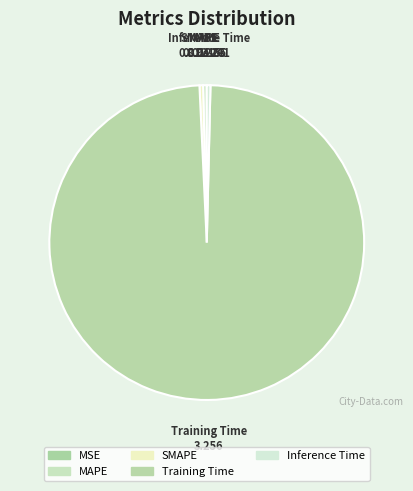

How many slices are in this pie chart?

5